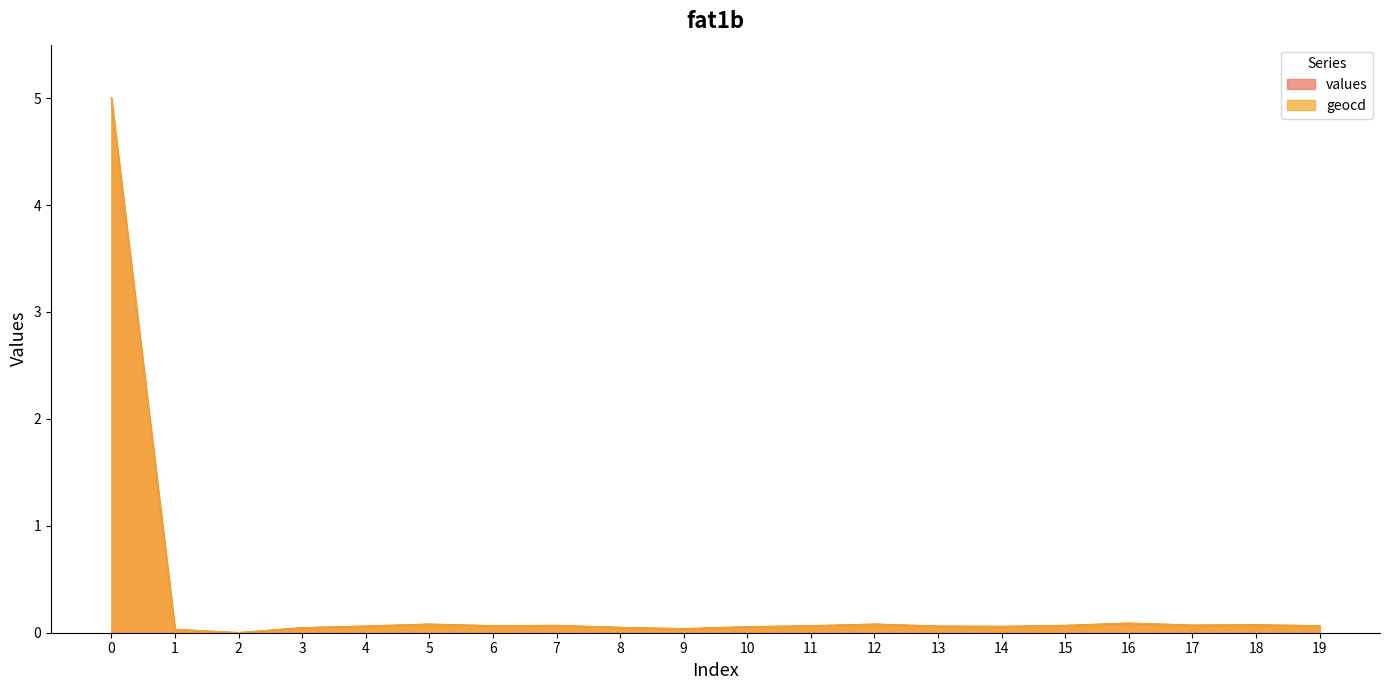

True or false: values and geocd intersect in this chart.

False